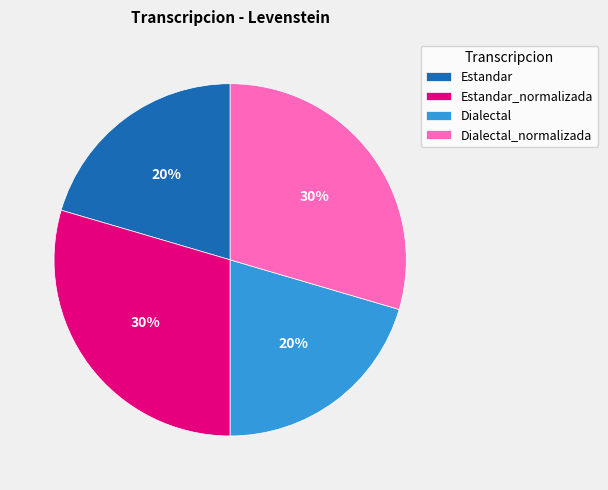

To the nearest percent, what is the combined percentage of Estandar_normalizada and Estandar?

50%